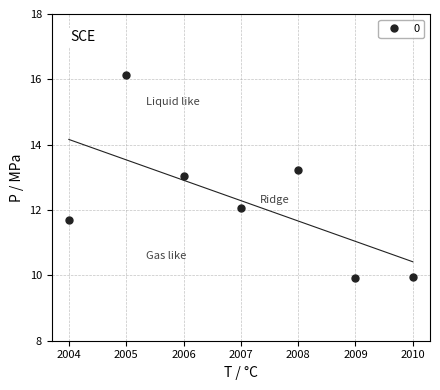

How many values are below 12?

3